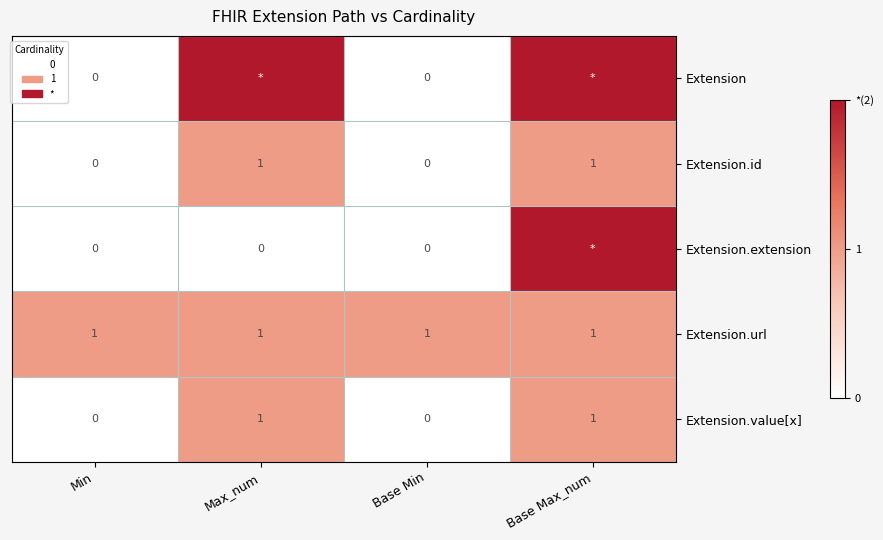

Which label corresponds to the largest value in the chart?

Max_num